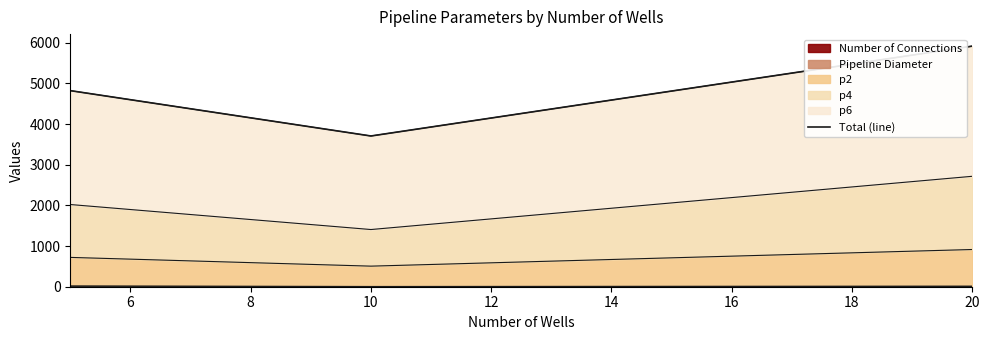

What is the maximum value shown in the chart?

5915